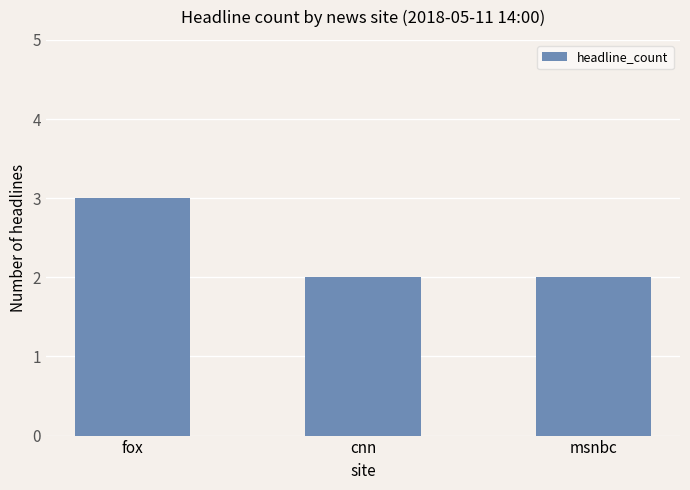

Reading left to right, transcribe all the data shown in this chart.

3	2	2